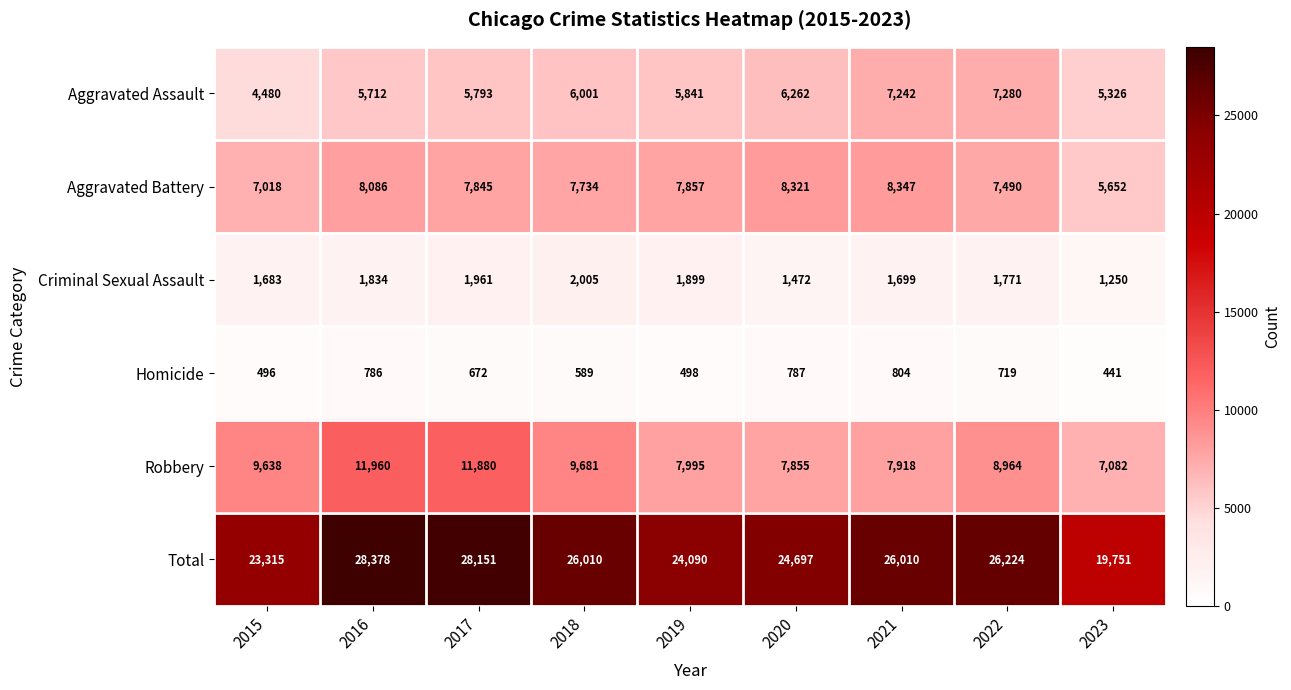

Where does the Homicide series first go above 672?

2016